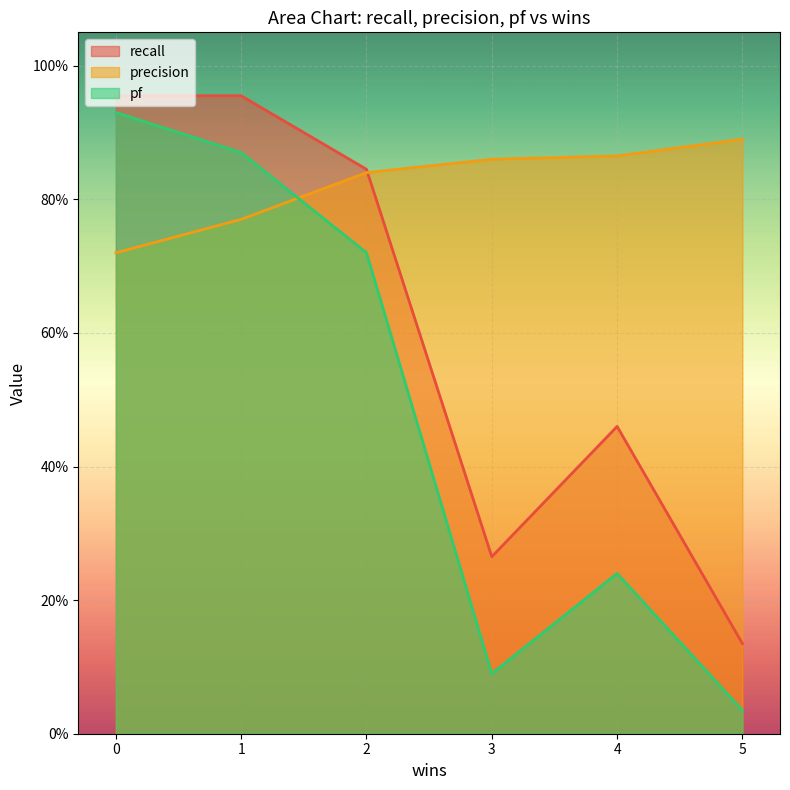

What is the maximum value shown in the chart?

1.0